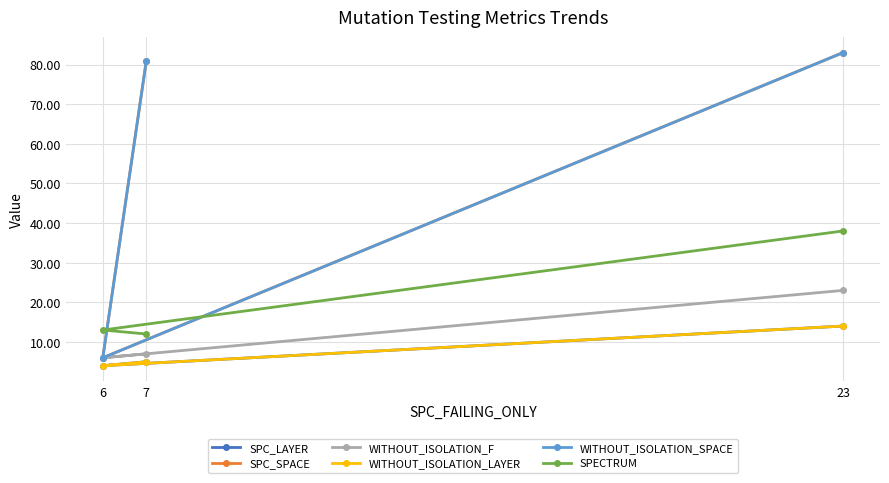

What is the difference between the SPECTRUM values at 23 and 7?

26